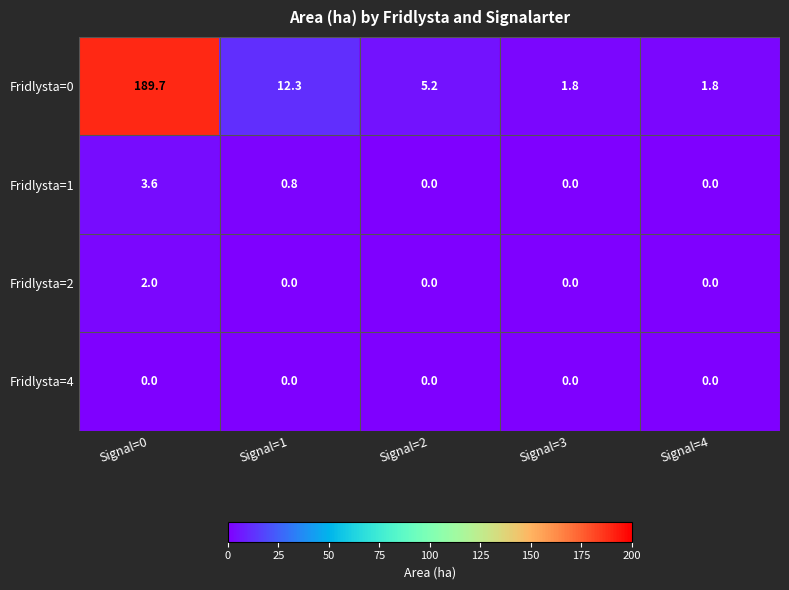

What is the sum of the Fridlysta=0 values at Signal=0 and Signal=3?

191.5